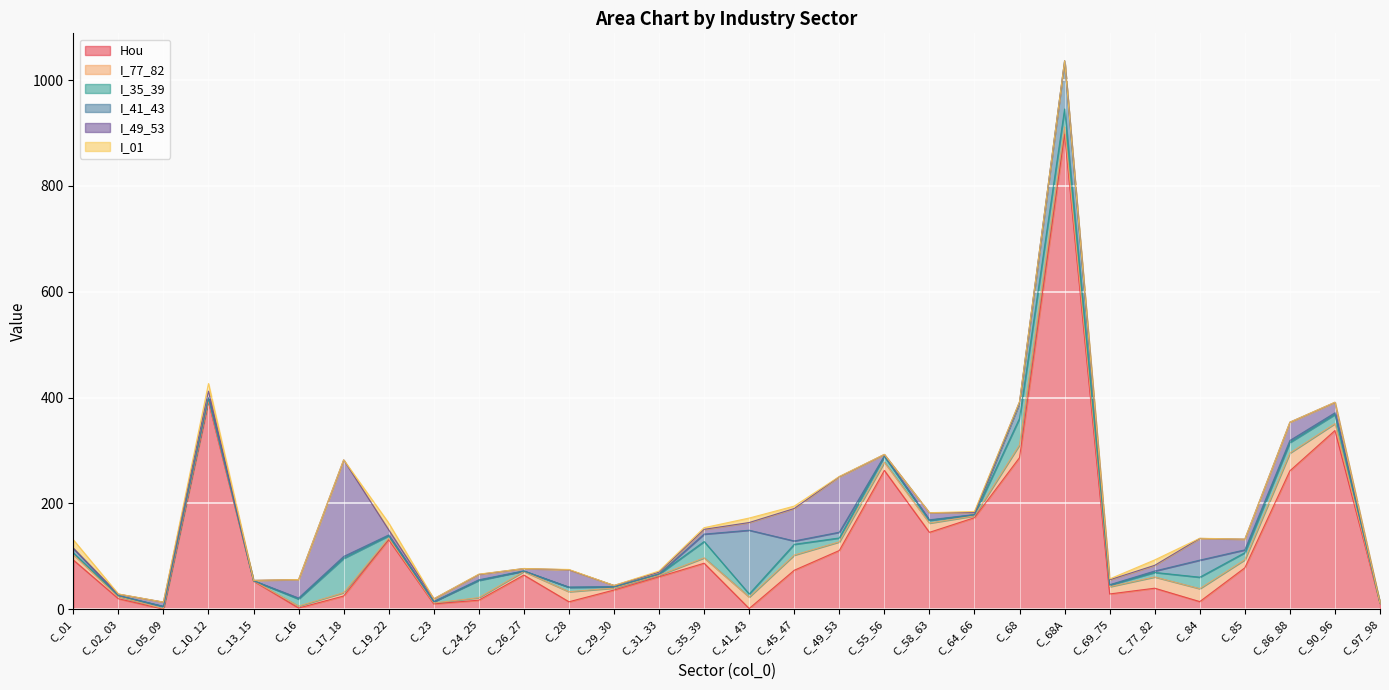

True or false: I_01 and Hou cross at least once.

True